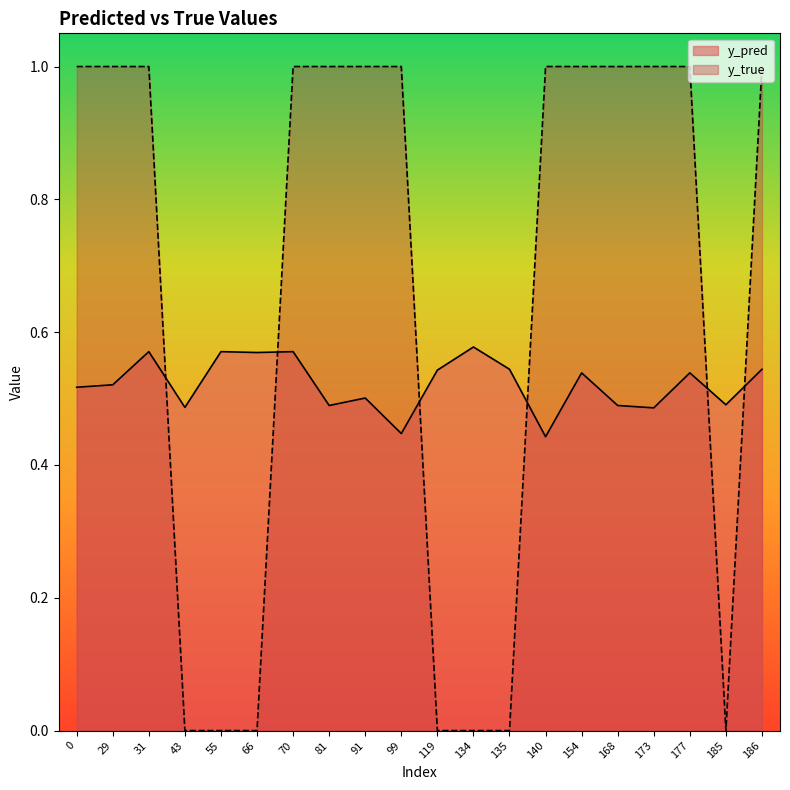

At 43, list the series in order from largest to smallest.

y_pred, y_true